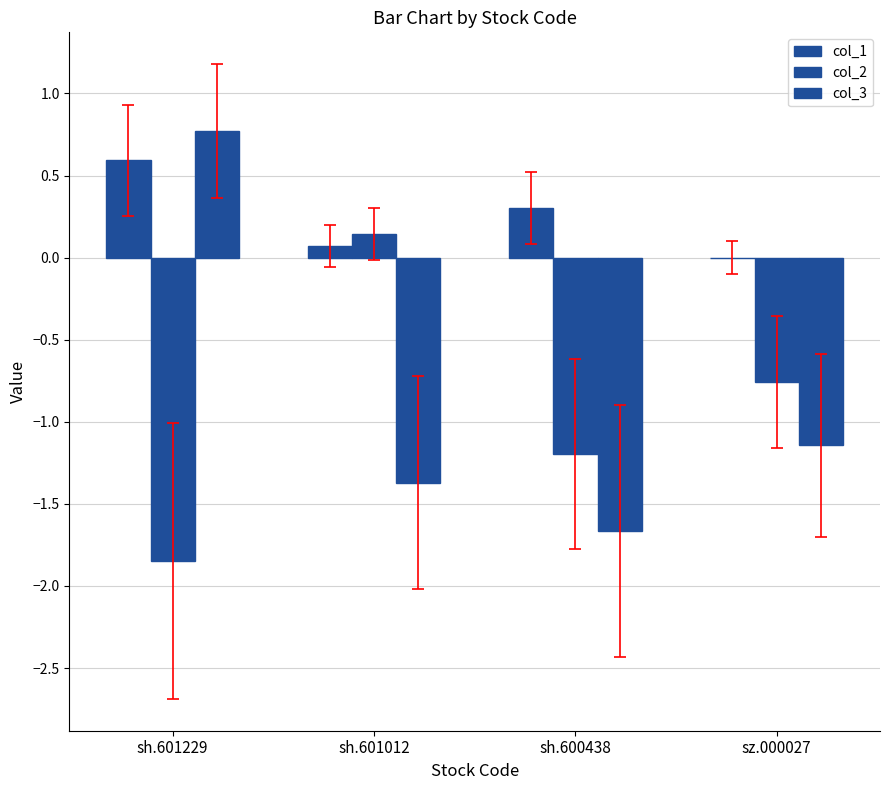

How many col_1 values are between 0 and 1?

4